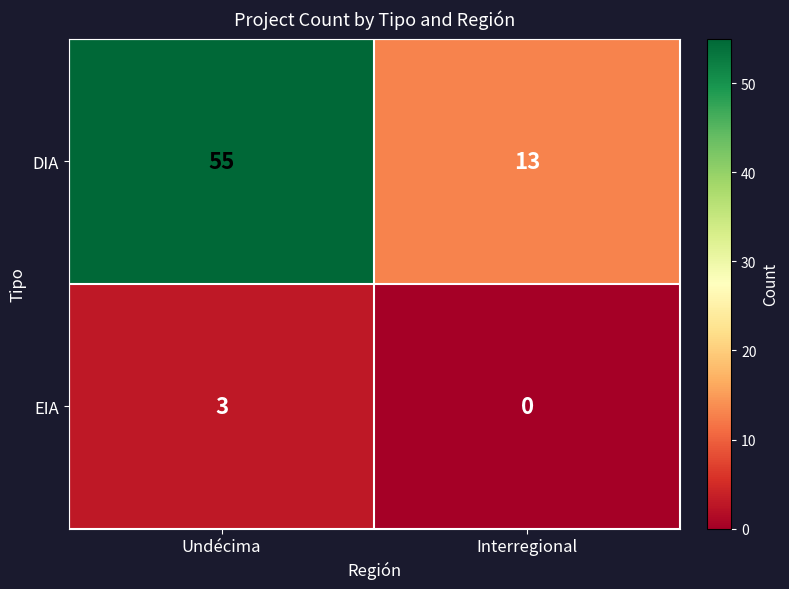

True or false: EIA has a value of 3 at Undécima.

True